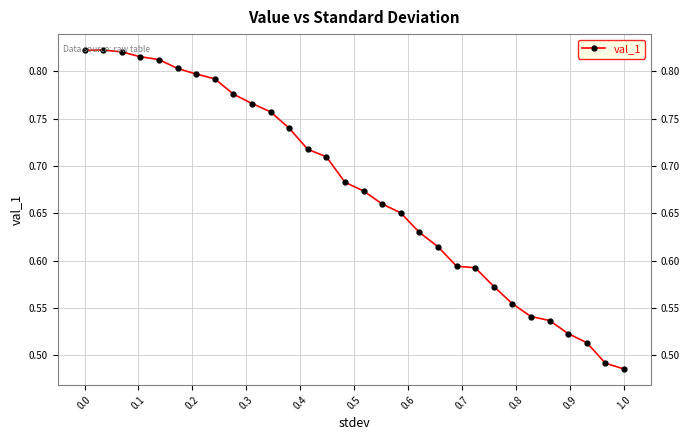

How many values are between 0 and 1?

30